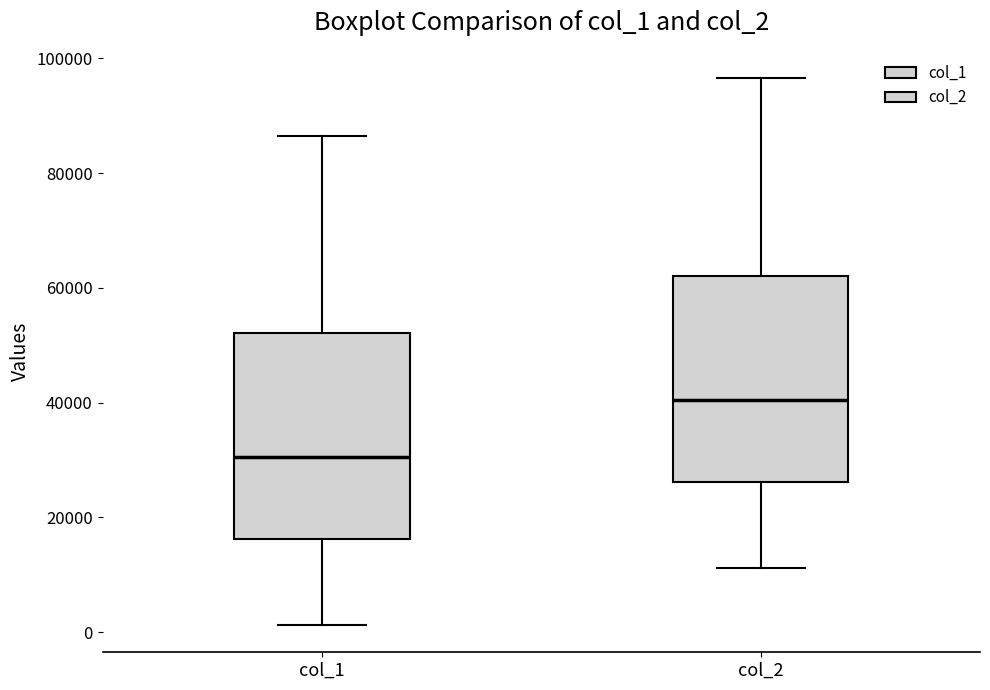

Where does the median line of the box for col_1 sit on the y-axis? The values are not printed on the chart, so give them approximately, as read against the axis.

30000